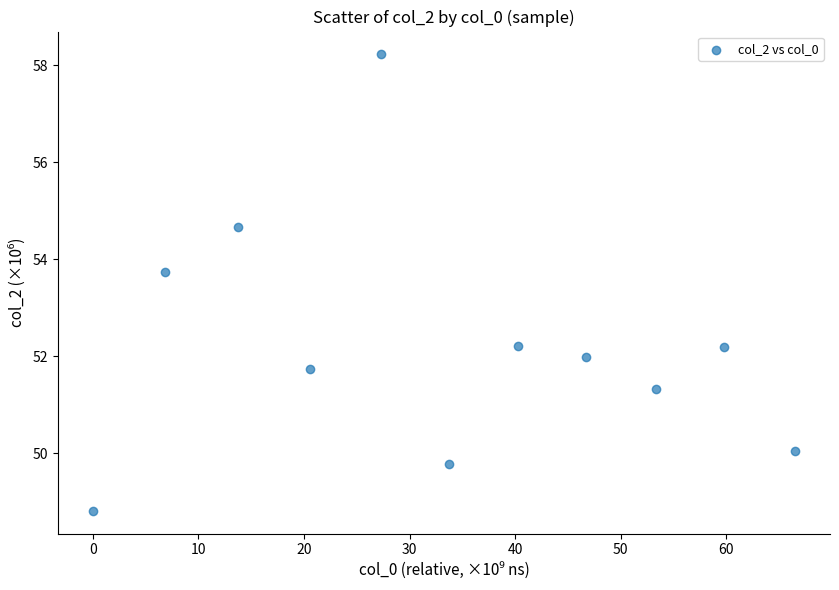

What is the average Y value?

52.2